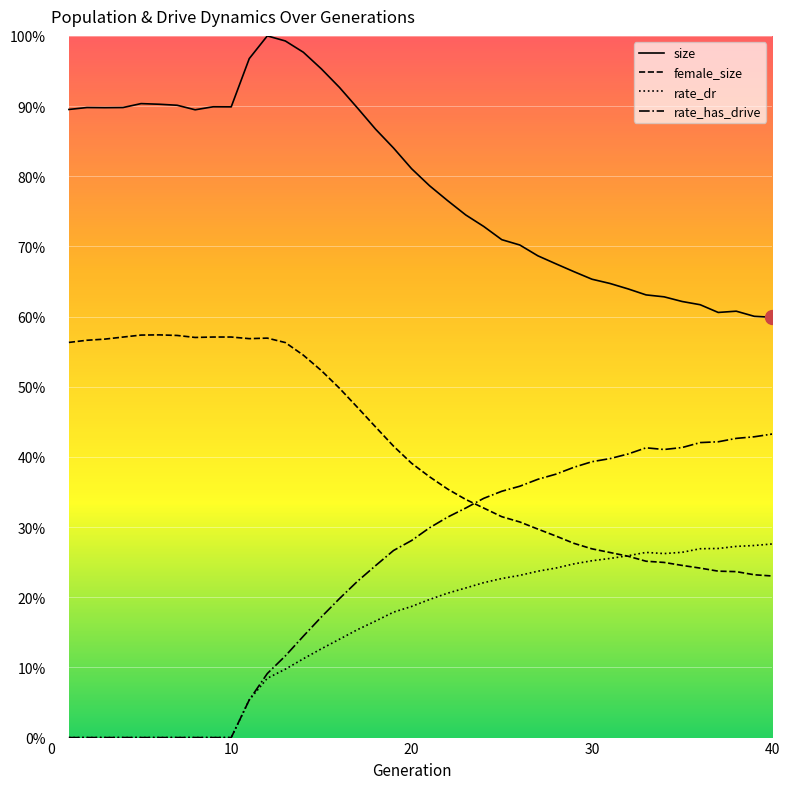

Is the value of rate_has_drive at 23 greater than the value of size at 8?

No